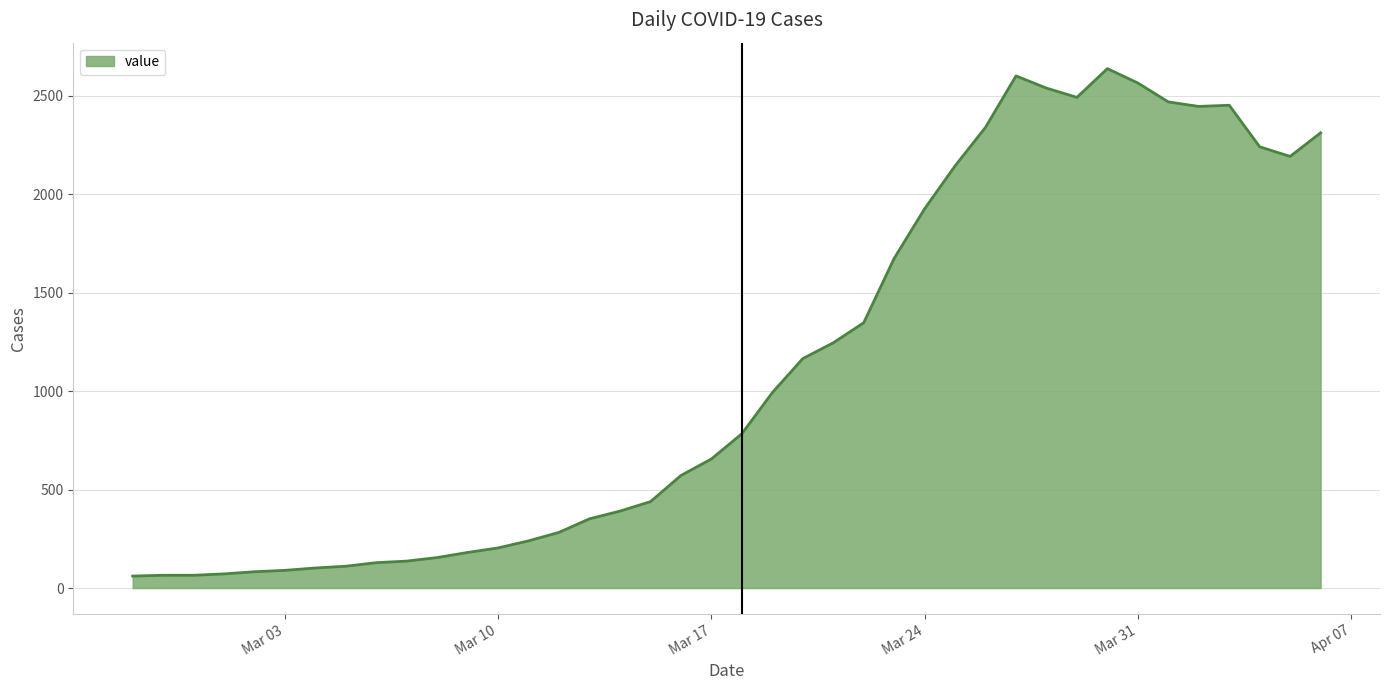

What is the difference between the maximum and minimum values?

2578